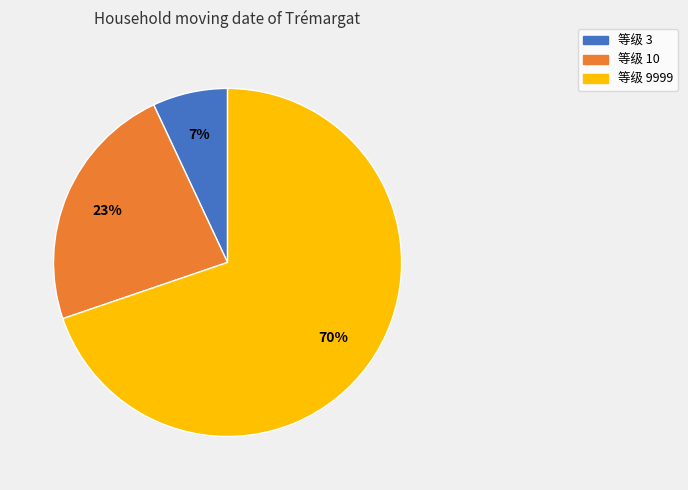

To the nearest percent, what is the average slice percentage?

33%